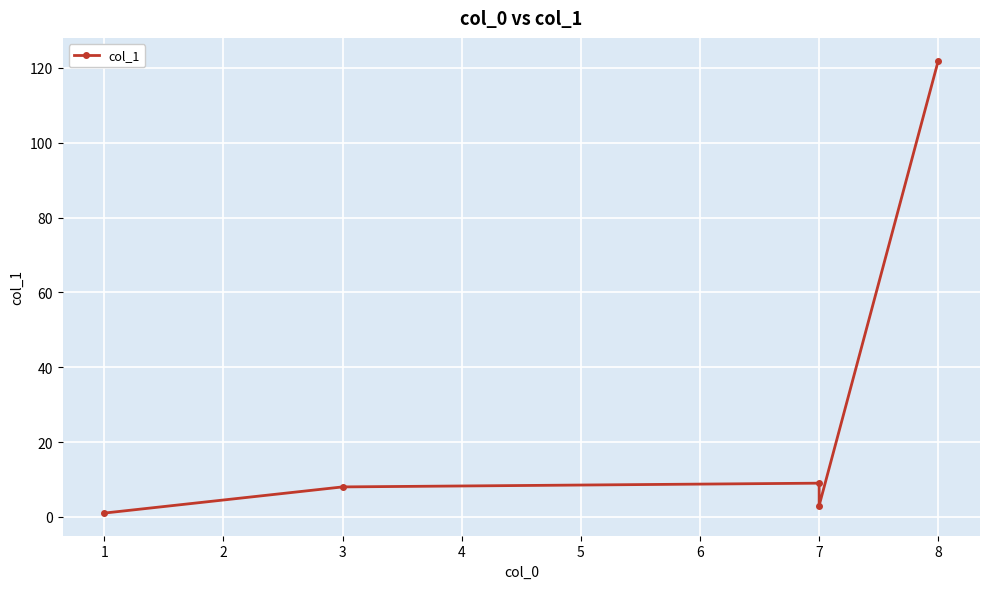

Rank the categories by value from highest to lowest.

8, 7, 3, 7, 1